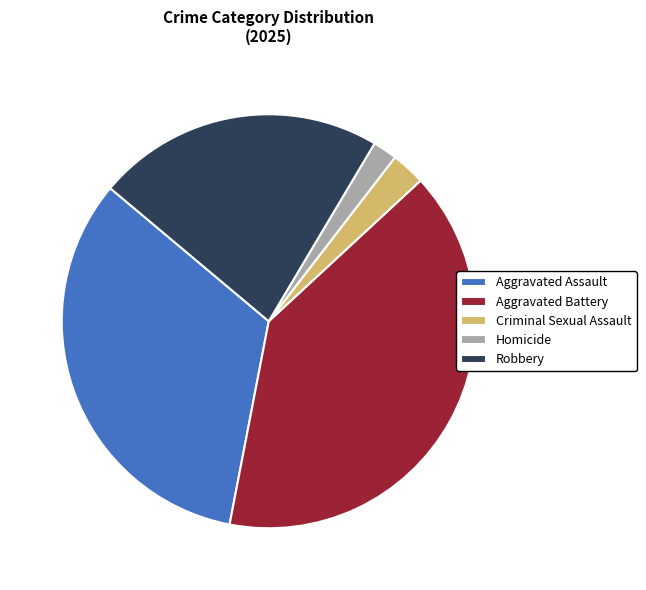

Rank the categories by value from highest to lowest.

Aggravated Battery, Aggravated Assault, Robbery, Criminal Sexual Assault, Homicide